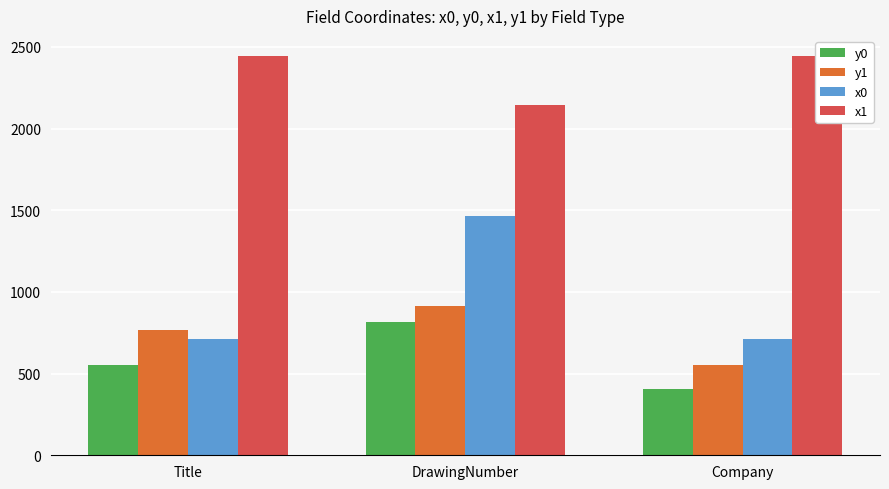

The y1 series shows 191 at Company. True or false?

False